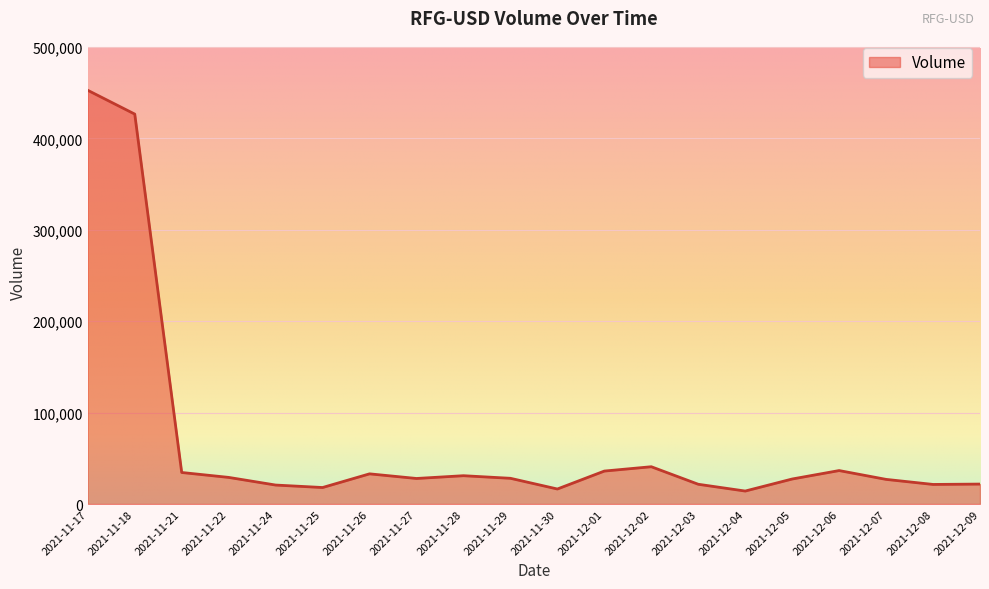

What position from the right is 2021-12-01?

9